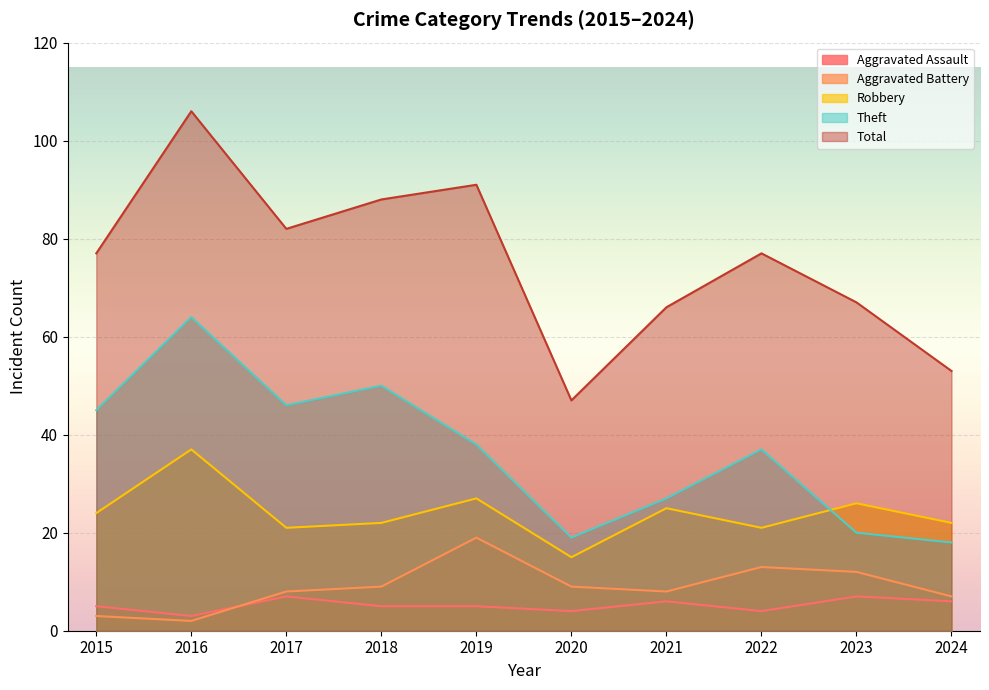

What is the difference between the Aggravated Assault values at 2016 and 2015?

2